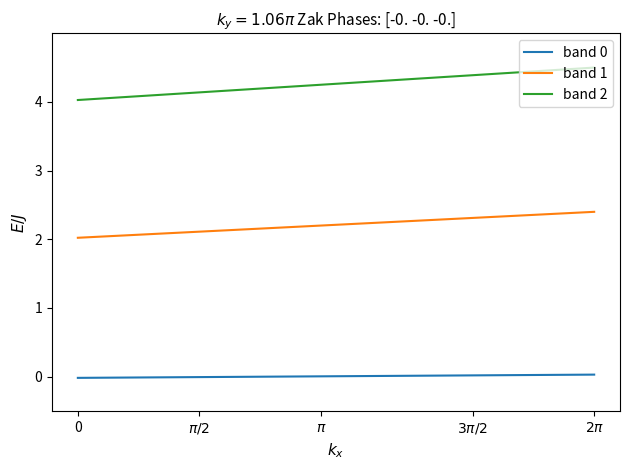

What is the minimum value for band 1?

2.0